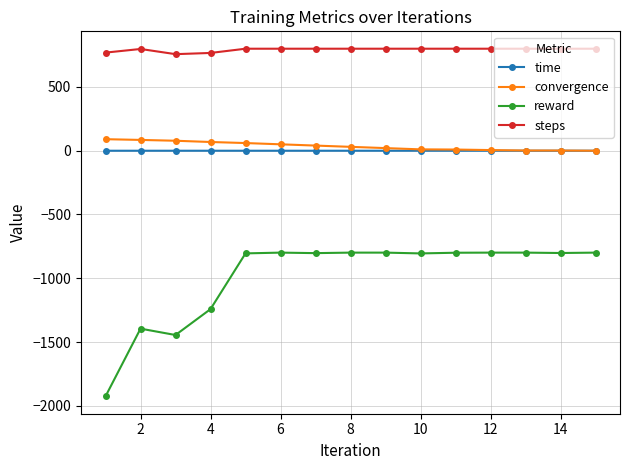

Which series has the largest total across all categories?

steps